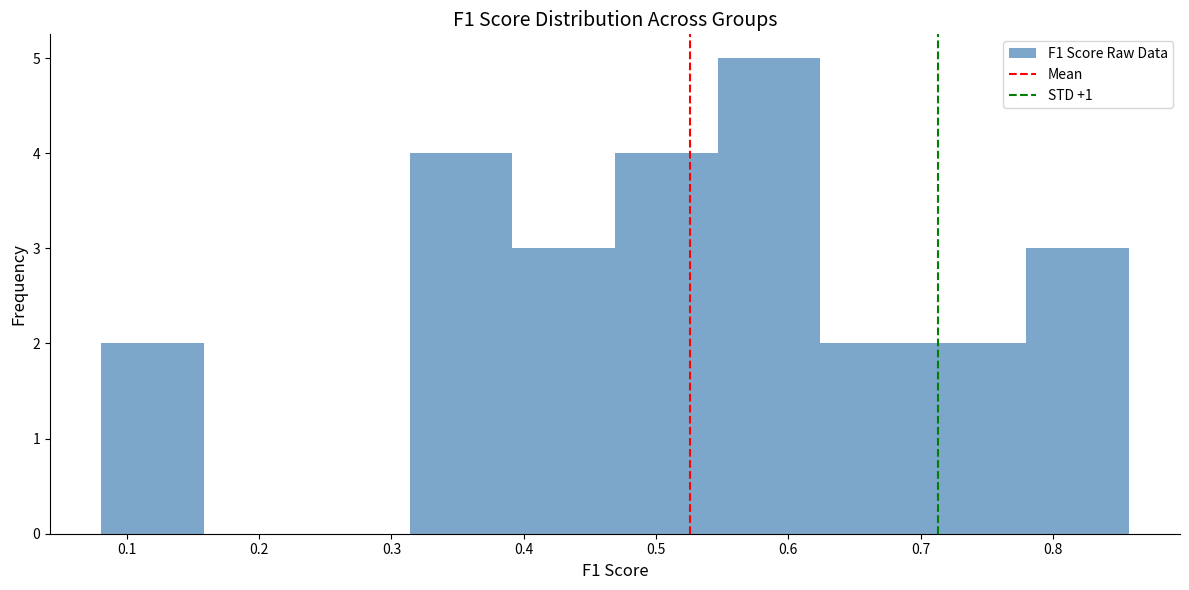

Reading left to right, list every bar in this chart as the range it spans on the x-axis followed by its height. Neither the bar edges nor the heights are printed on the chart, so give them approximately, as read against the axes.

0.08 to 0.16: 2
0.16 to 0.24: 0
0.24 to 0.31: 0
0.31 to 0.39: 4
0.39 to 0.47: 3
0.47 to 0.55: 4
0.55 to 0.62: 5
0.62 to 0.70: 2
0.70 to 0.78: 2
0.78 to 0.86: 3